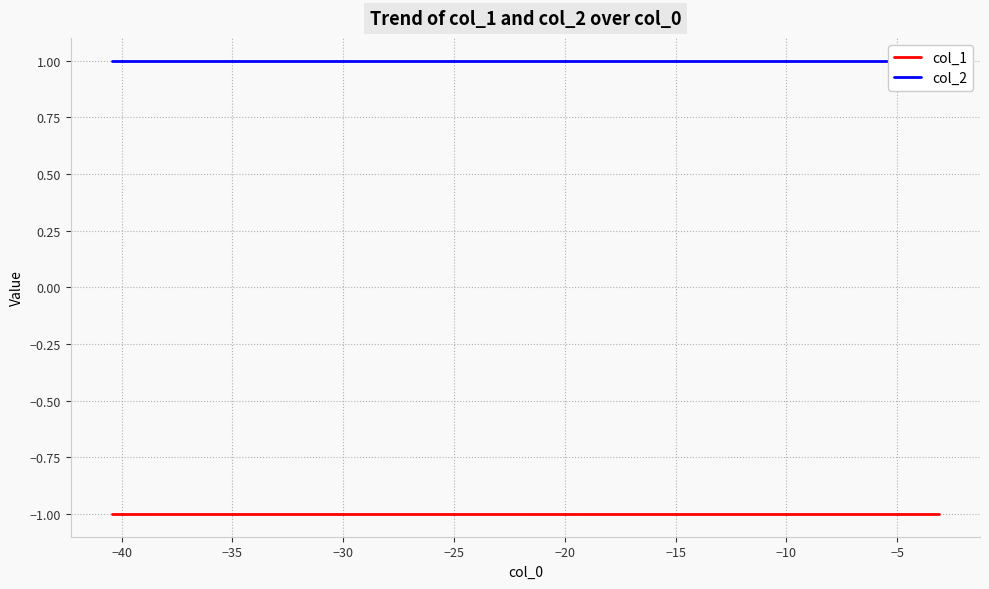

Does the chart have visible grid lines?

Yes